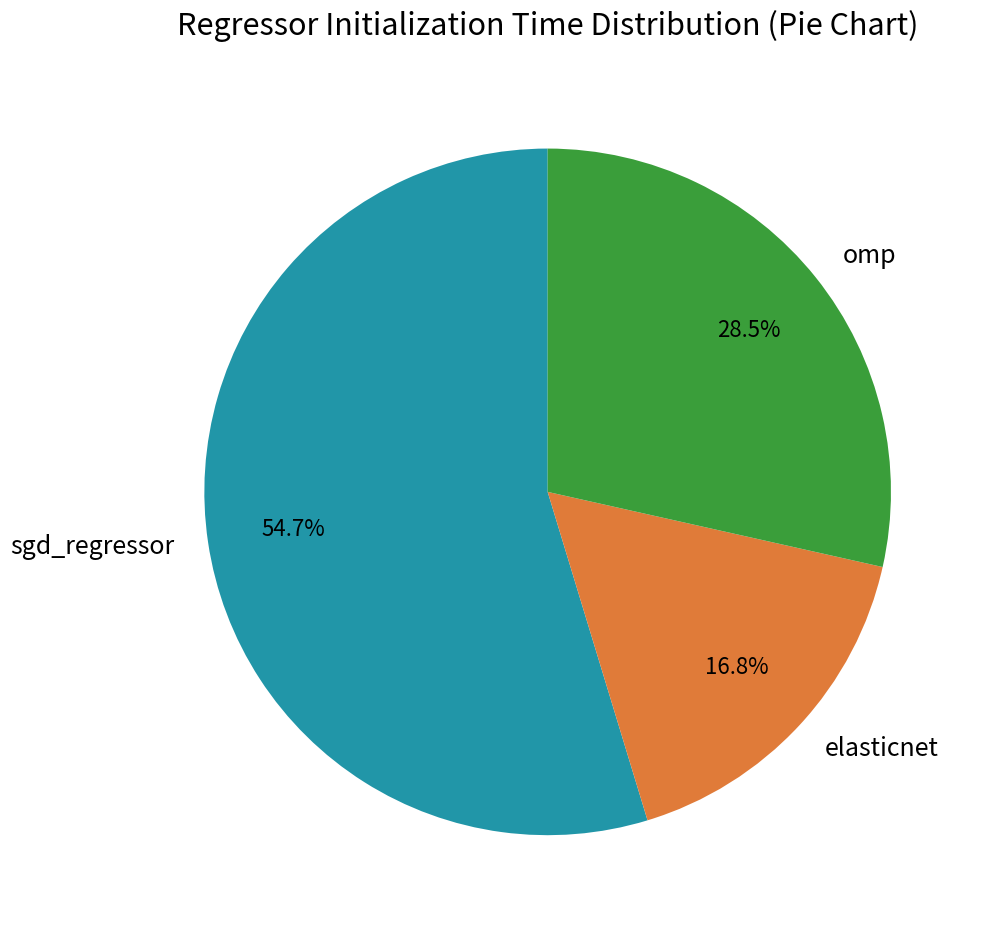

What is the smallest slice in the pie chart?

elasticnet